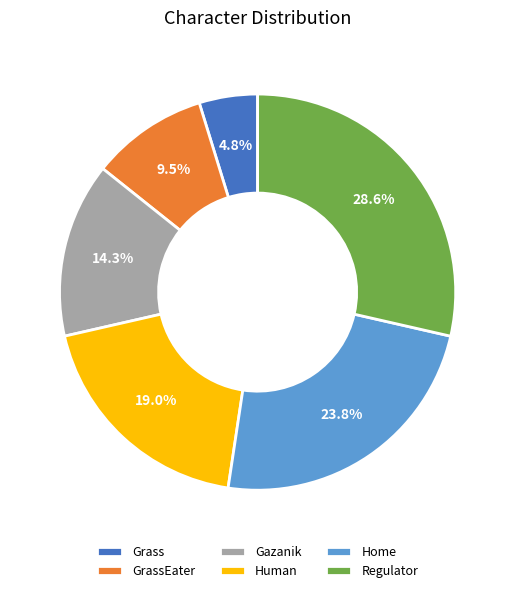

To the nearest percent, what is the difference between the Grass and Human slice percentages?

14%